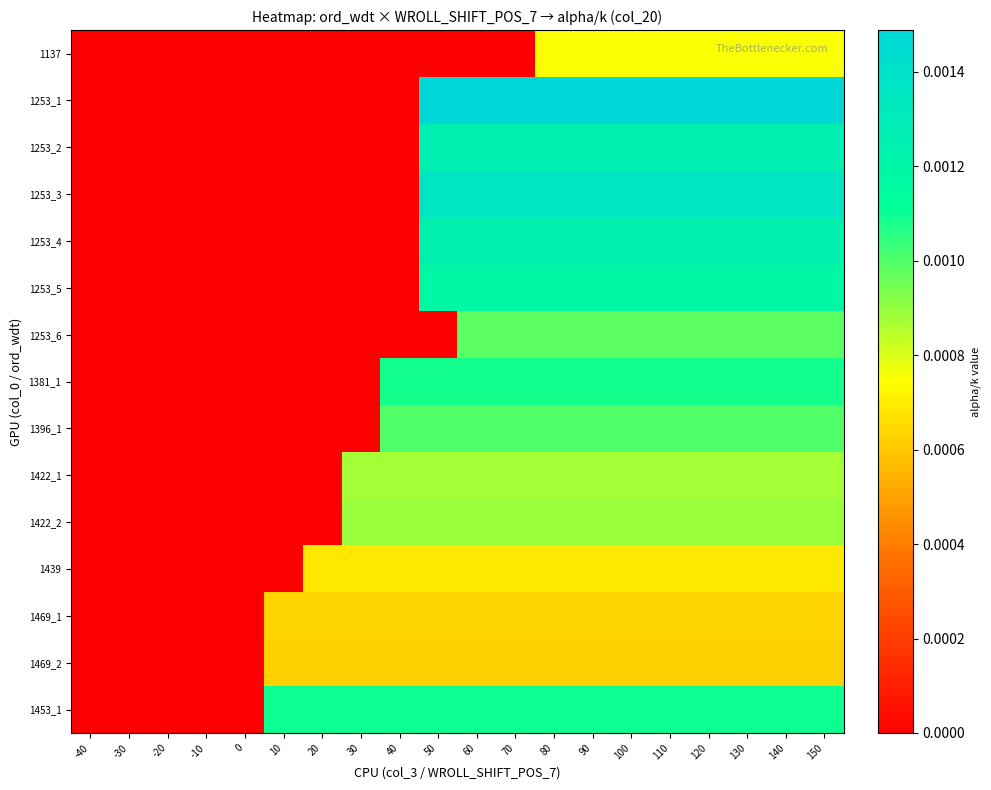

How many distinct data groups are displayed?

15